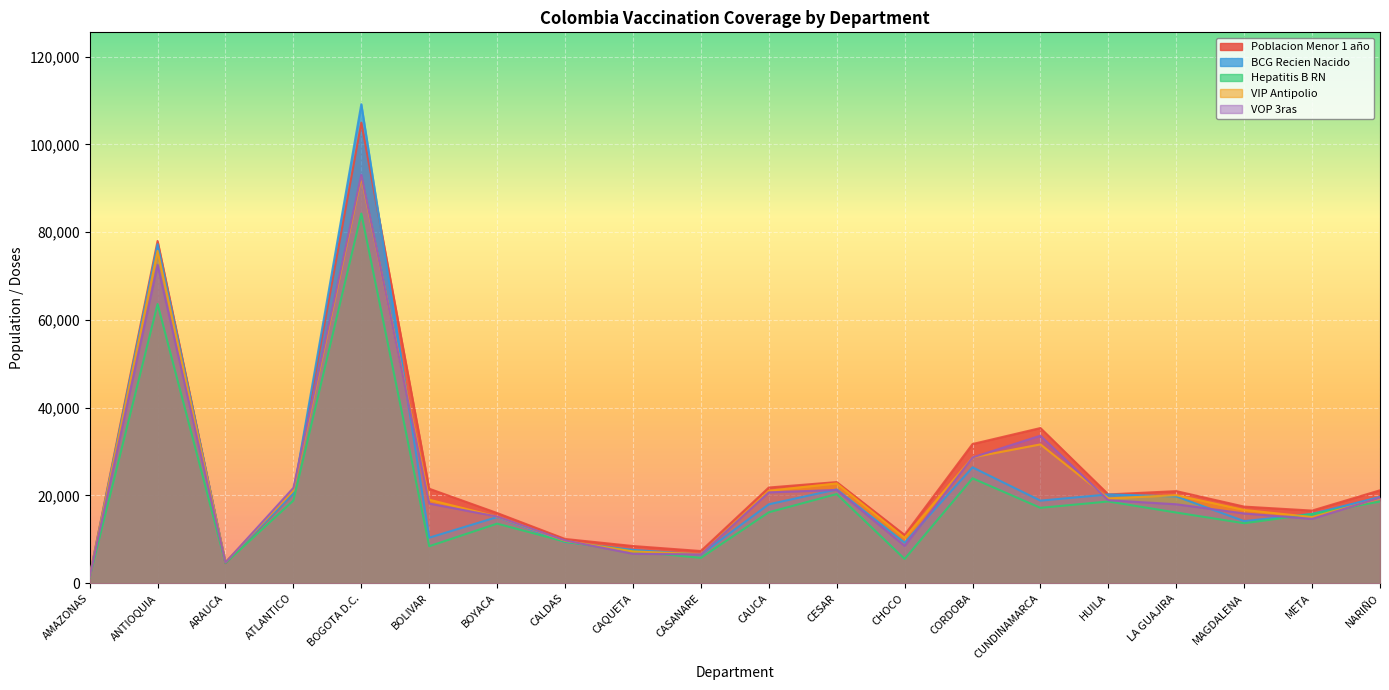

Which series has the widest spread of values?

BCG Recien Nacido